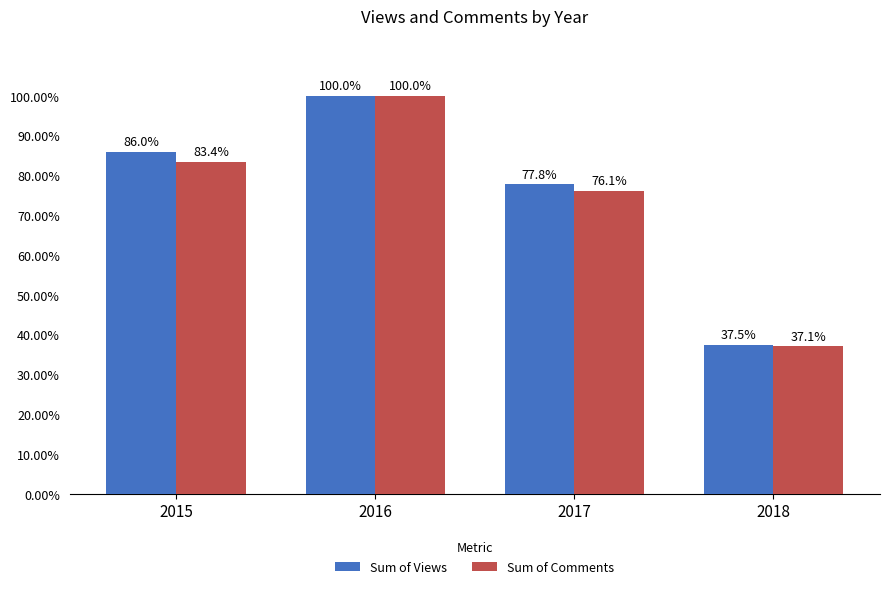

How many groups of bars are there?

4